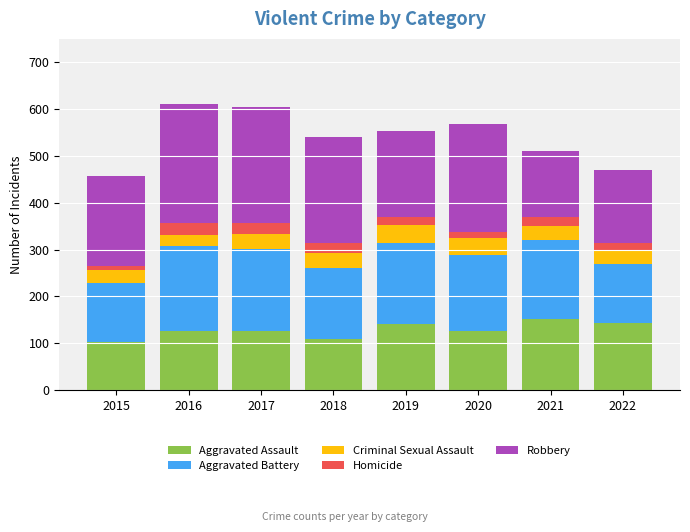

What is the highest value of the Aggravated Assault series?

152